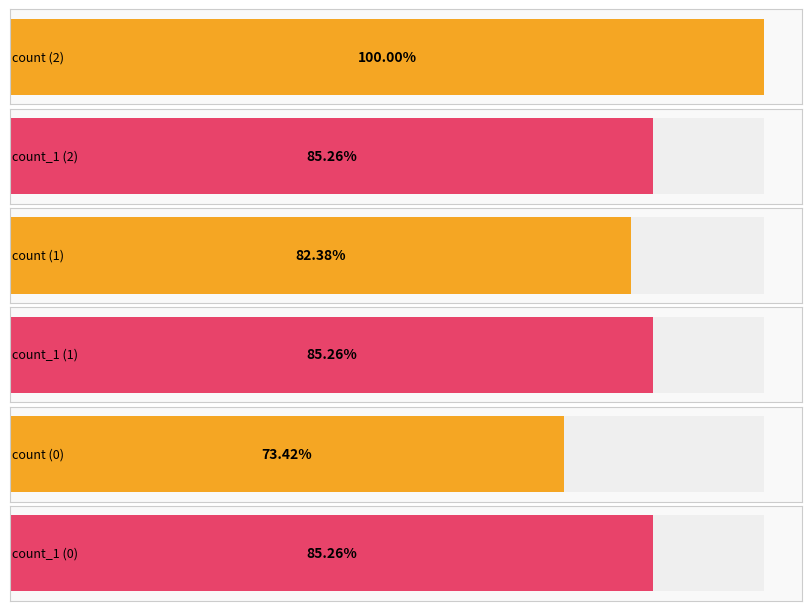

The count_1 series shows 2951 at 0. True or false?

True